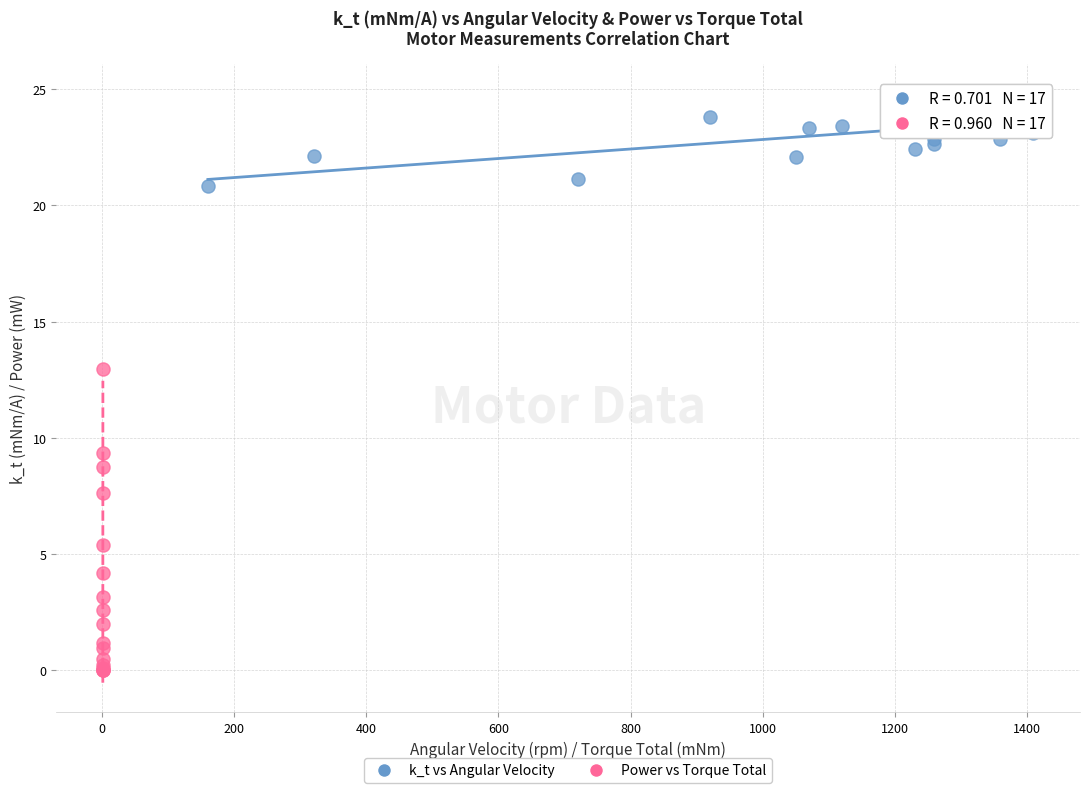

Which series reaches the maximum Y coordinate?

k_t vs Angular Velocity